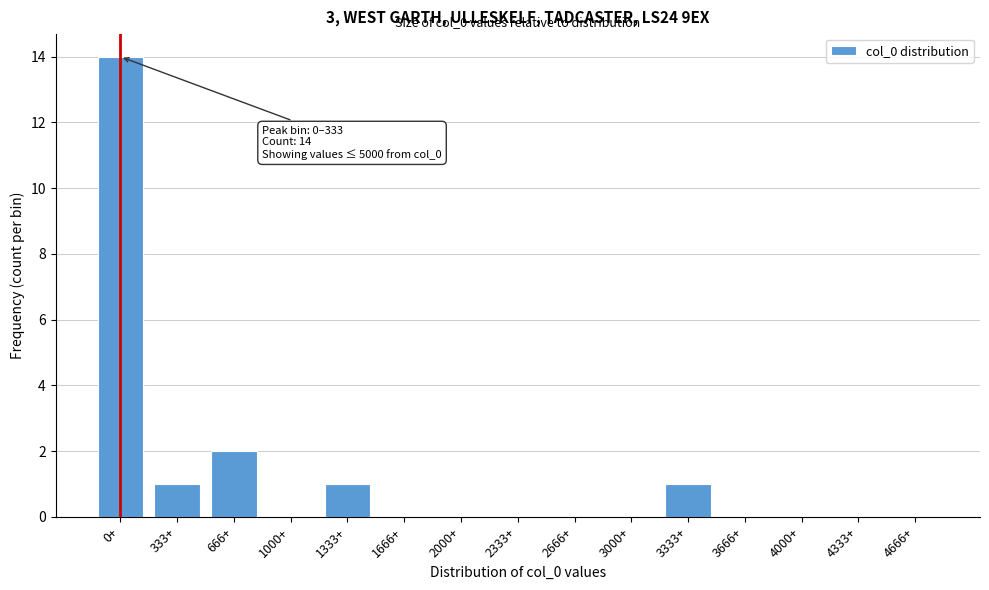

Reading right to left, transcribe all the data shown in this chart.

4666+=0	4333+=0	4000+=0	3666+=0	3333+=1	3000+=0	2666+=0	2333+=0	2000+=0	1666+=0	1333+=1	1000+=0	666+=2	333+=1	0+=14